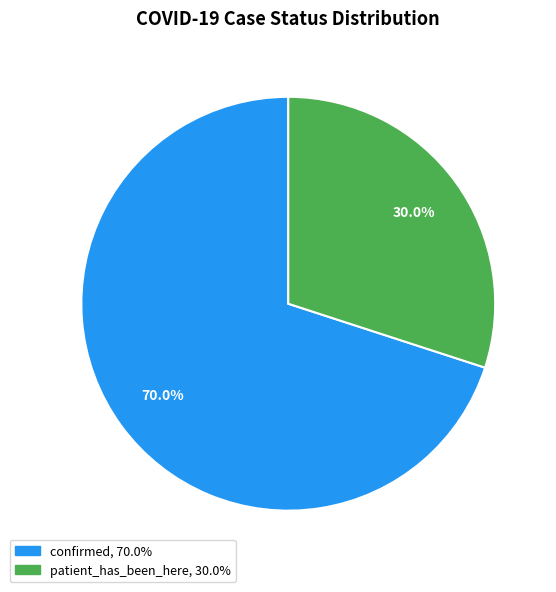

How many slices are in this pie chart?

2